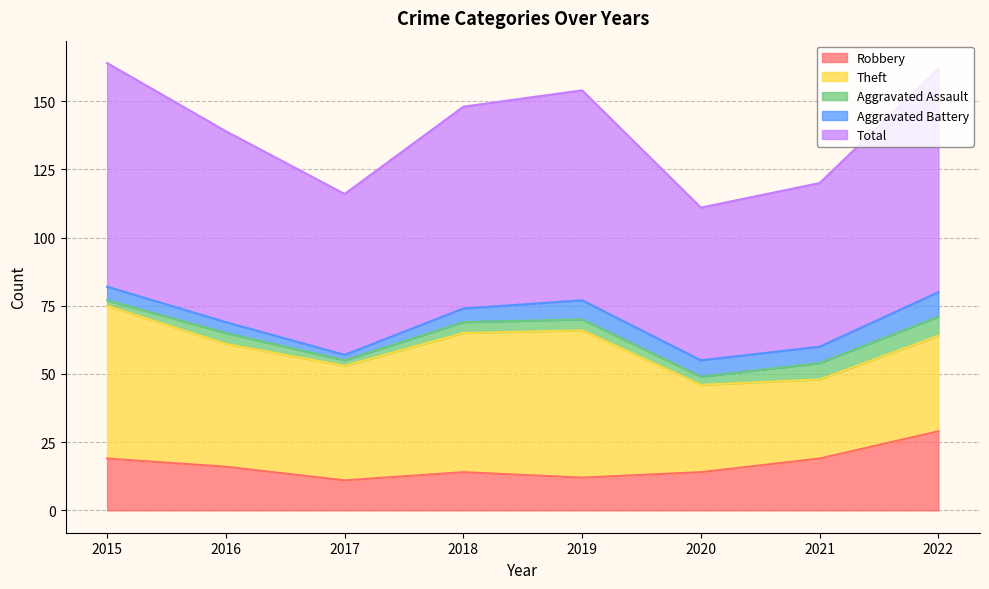

What is the sum of all Aggravated Battery values?

44